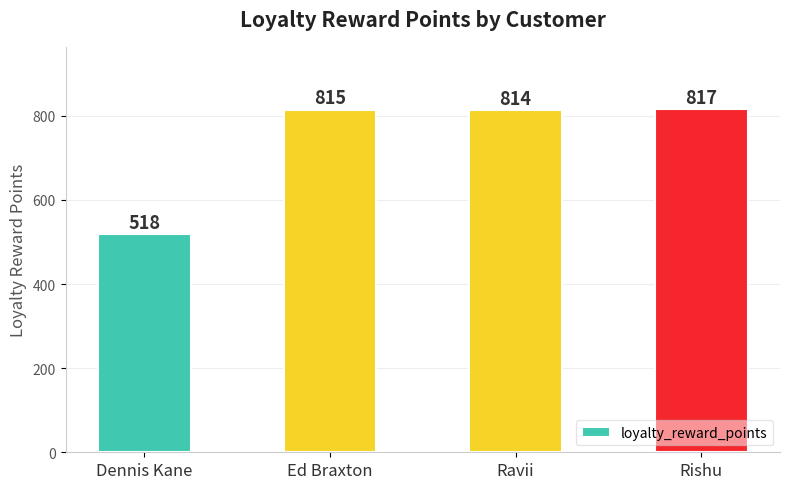

Is it true that the value at Ravii is 814?

True